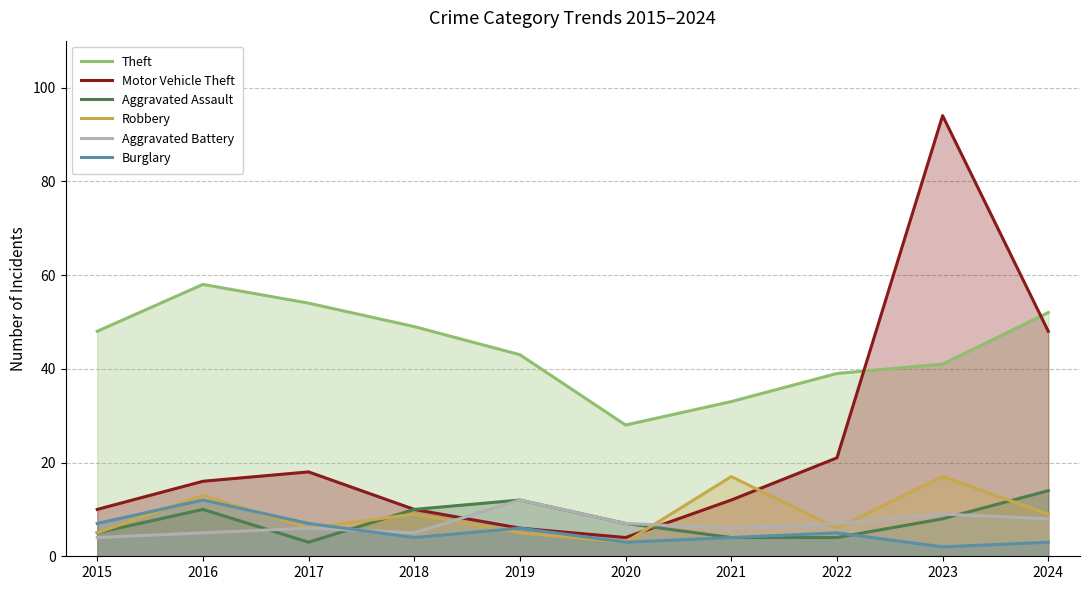

True or false: Burglary and Motor Vehicle Theft intersect in this chart.

False